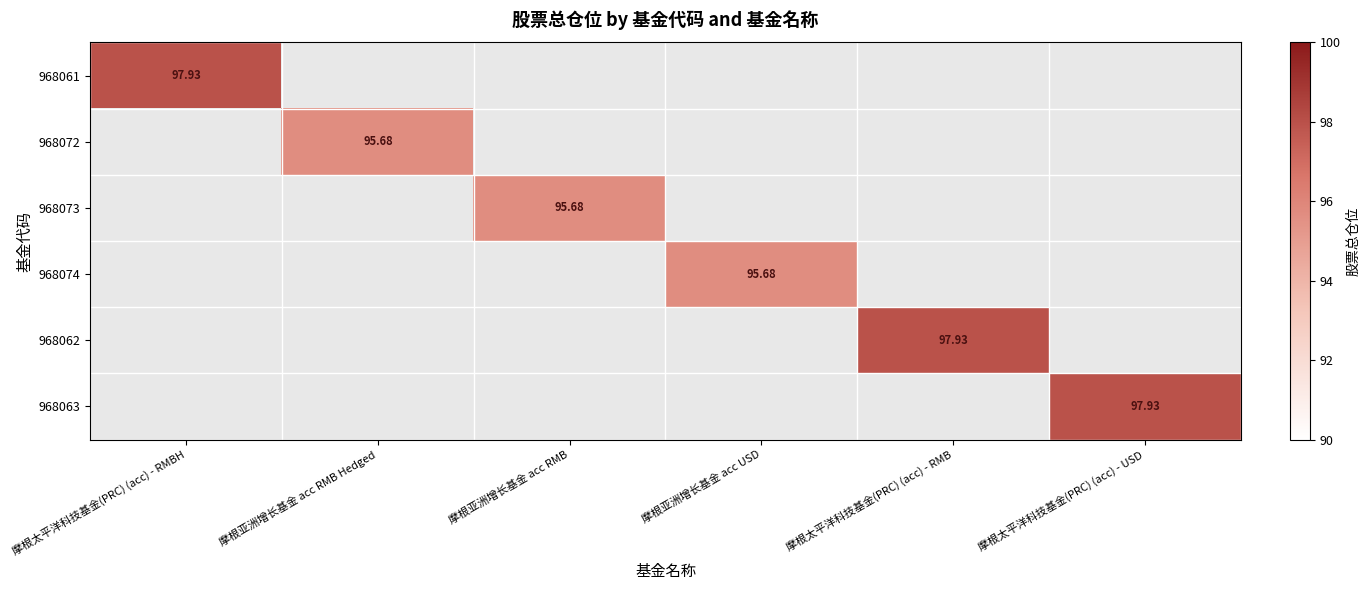

At which category is the sum across all series the highest?

摩根太平洋科技基金(PRC) (acc) - RMBH